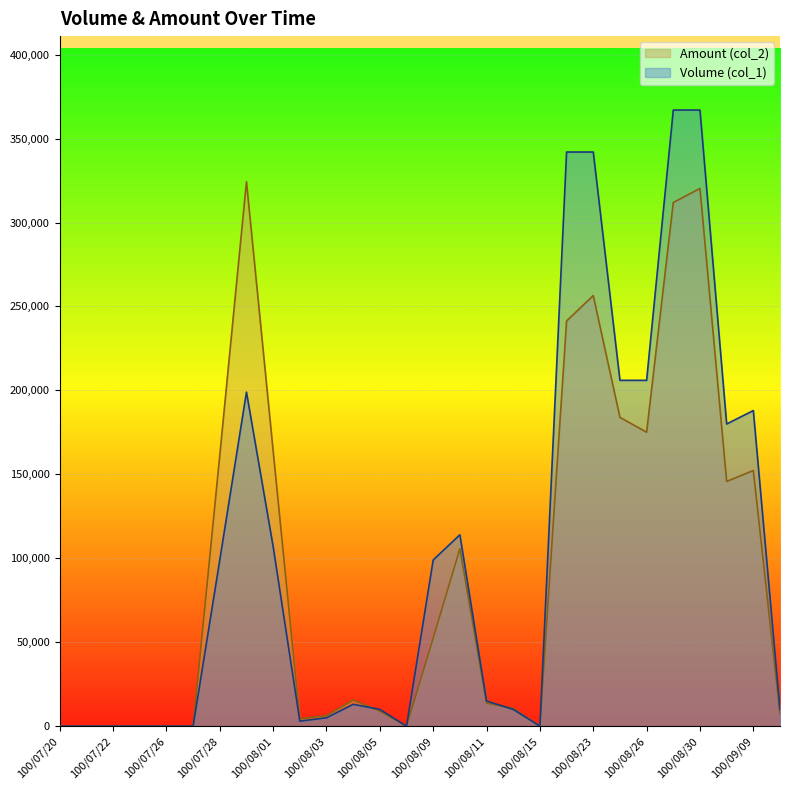

How many intersections are there between Volume (col_1) and Amount (col_2)?

2